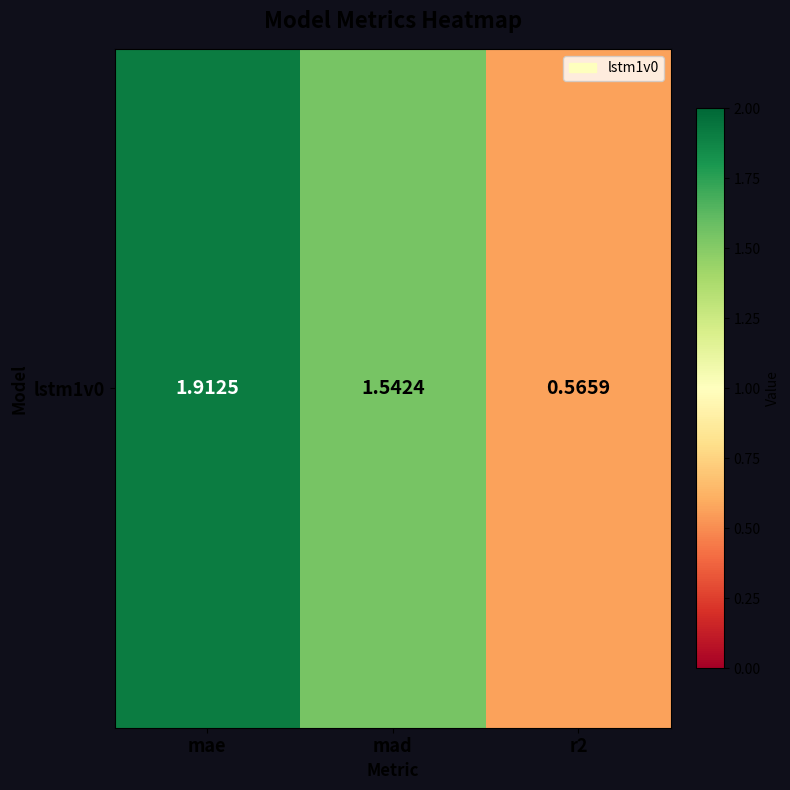

How many values are between 0 and 1?

1